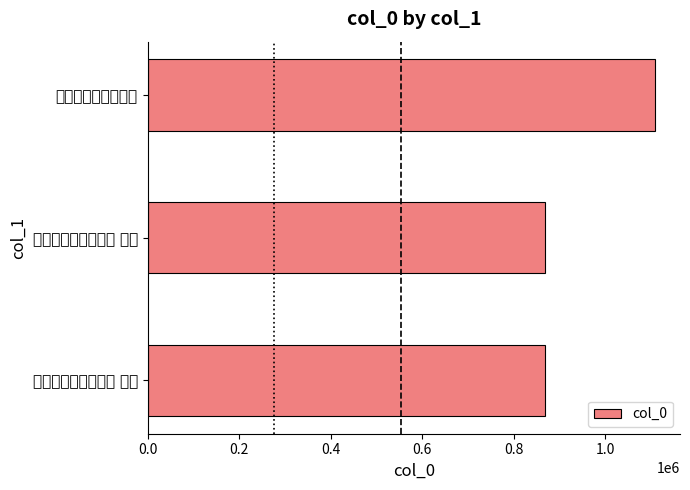

How many values are below 869328?

1